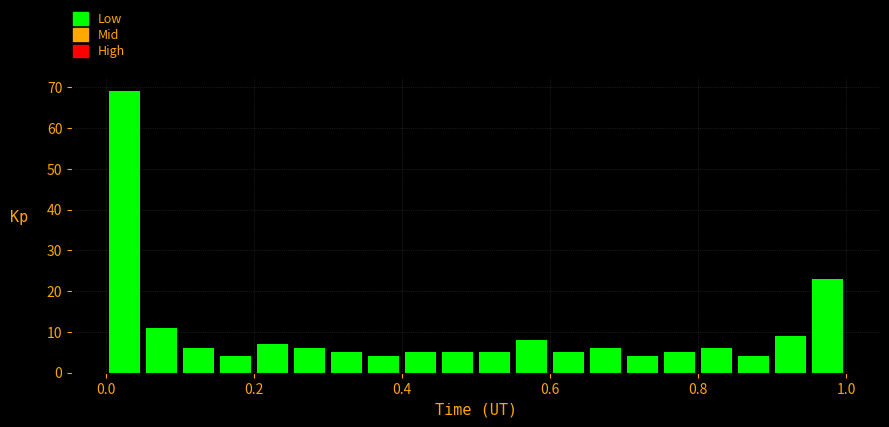

Around what value on the x-axis is the tallest bar? Give the approximate position of its centre, as read against the axis.

0.02